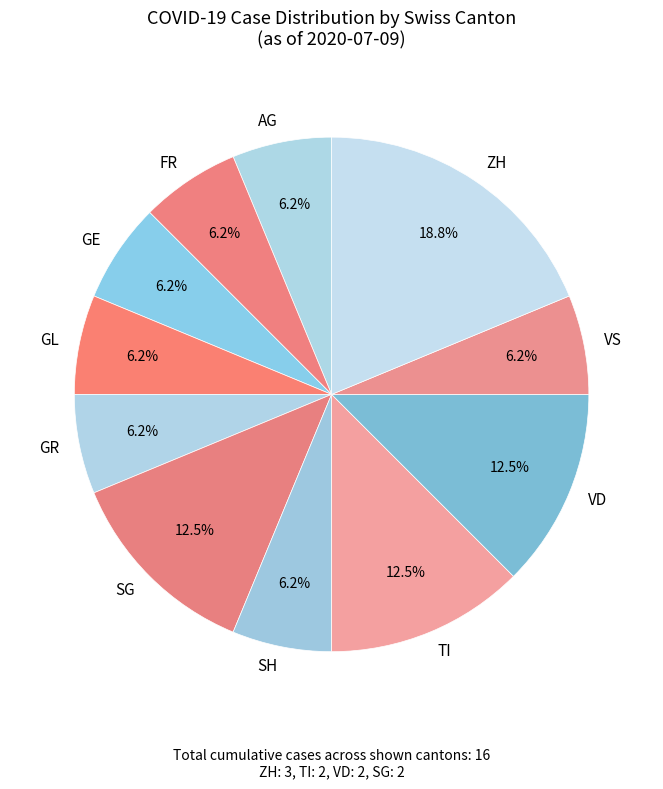

Does VS represent more than half of the total?

No